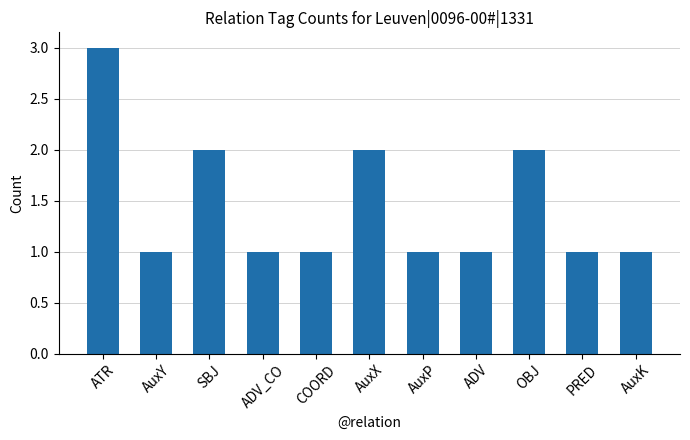

Reading left to right, what are all the values shown in this chart?

3	1	2	1	1	2	1	1	2	1	1